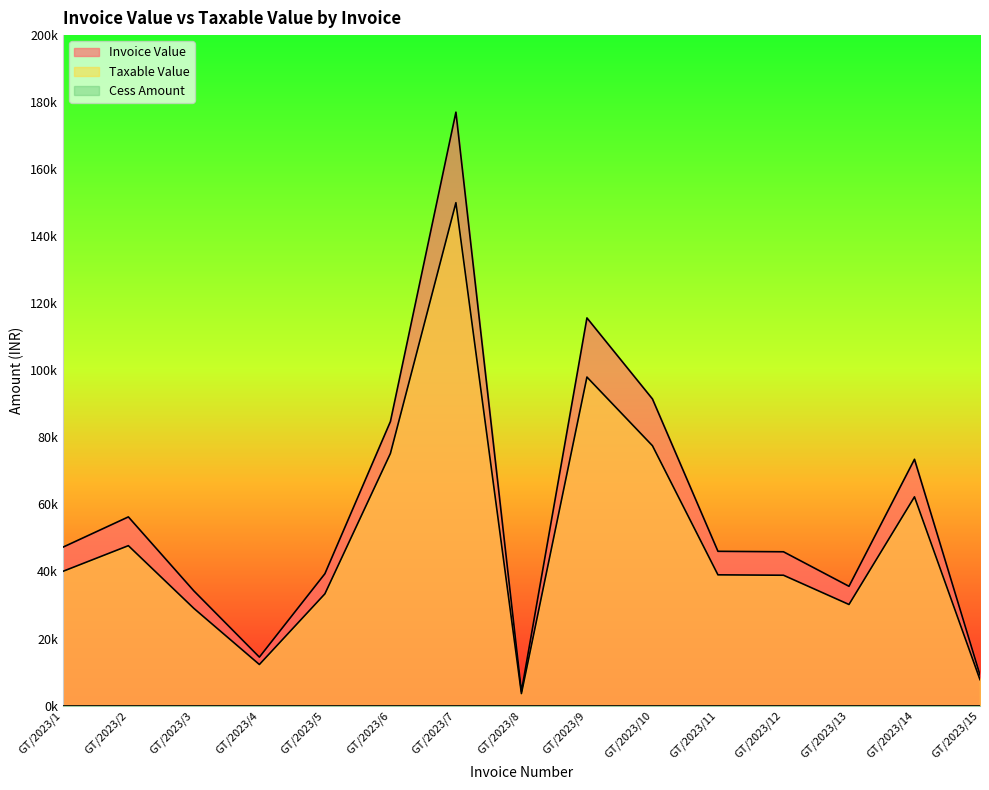

How many lines are shown in the chart?

2